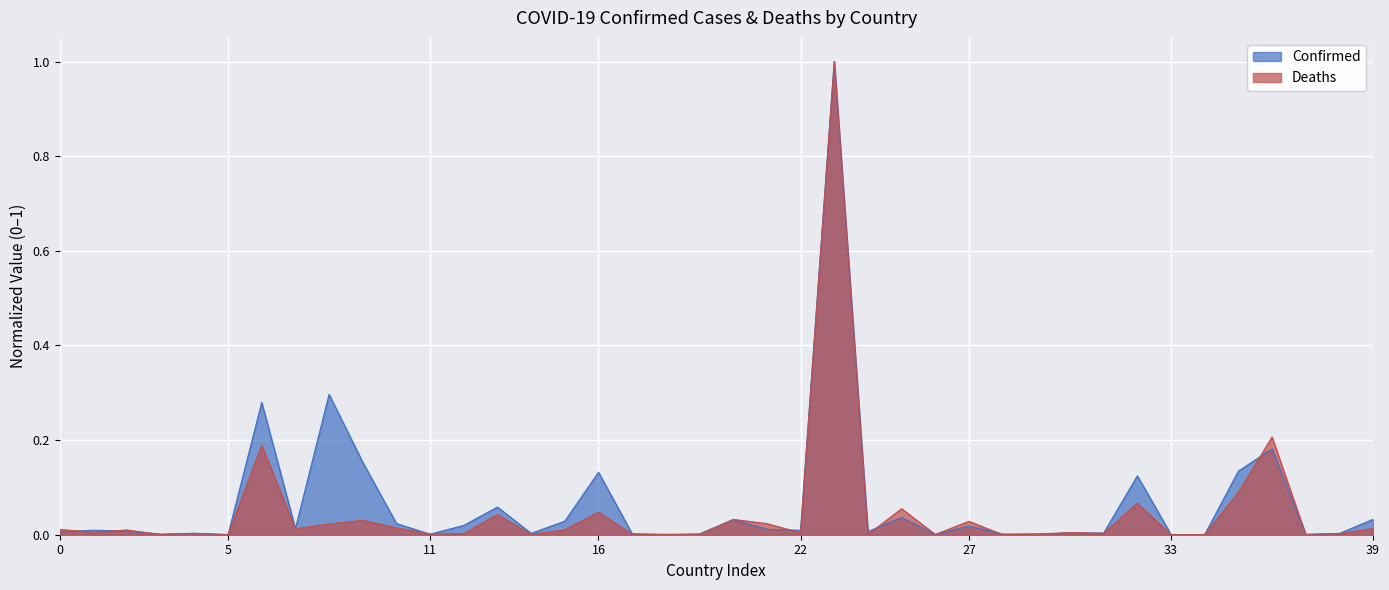

At which label is Deaths closest to 0?

Bhutan